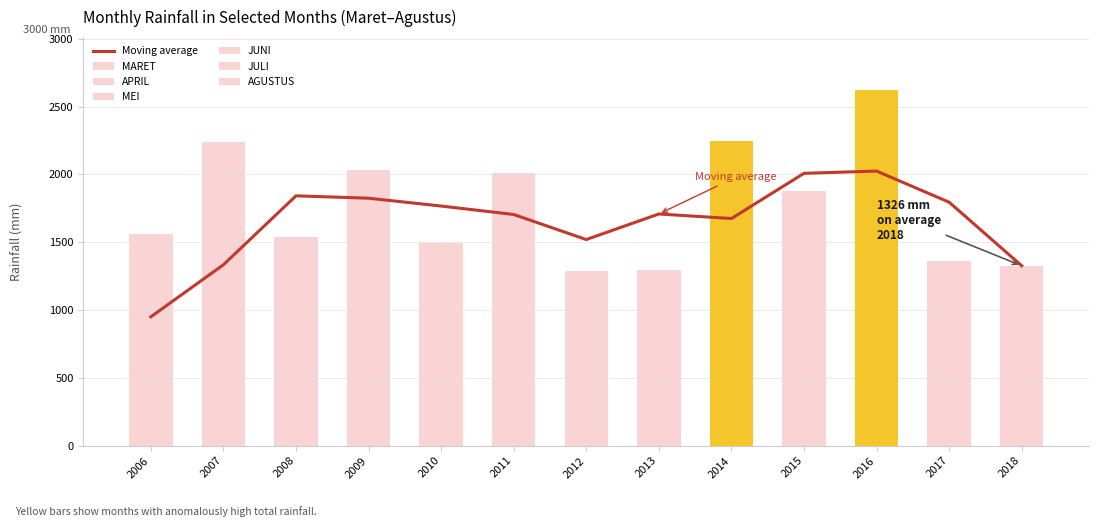

How many bars are there in total?

78